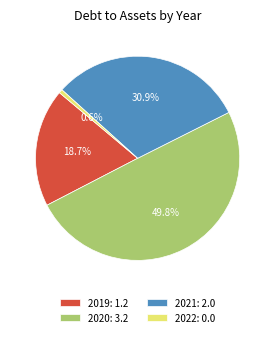

To the nearest percent, what portion does 2022 represent?

1%